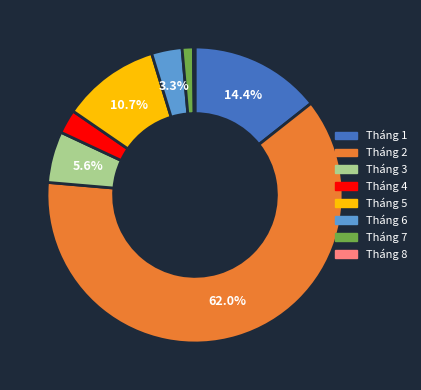

Which slice is the largest?

Tháng 2